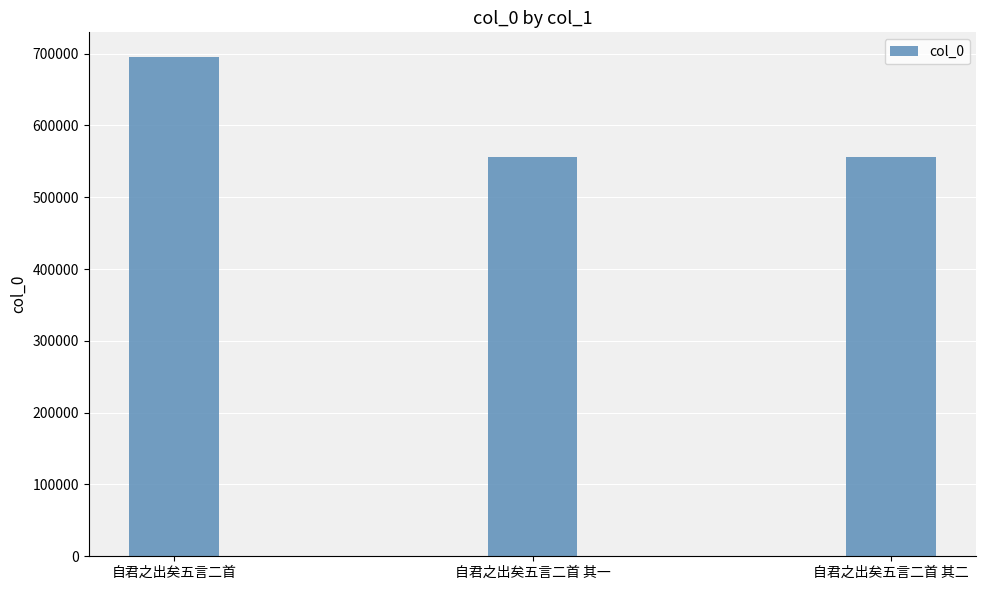

What is the ratio of the value at 自君之出矣五言二首 其一 to the value at 自君之出矣五言二首 其二?

1.0